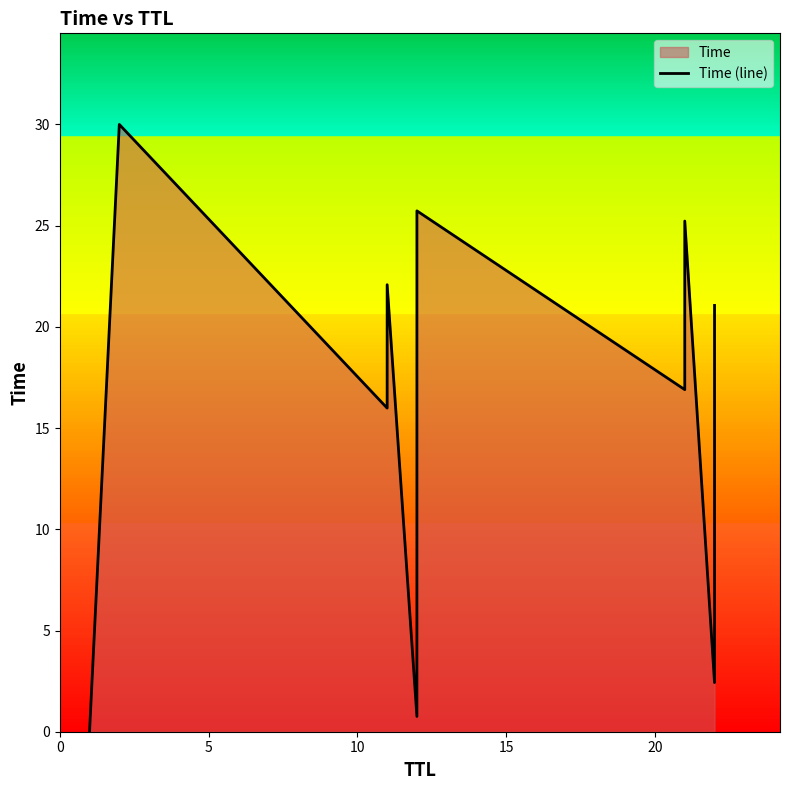

Count the number of values greater than 19.

8